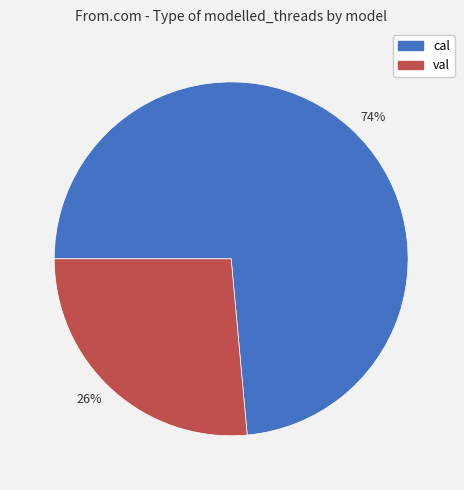

Rank the categories by value from highest to lowest.

74%, 26%